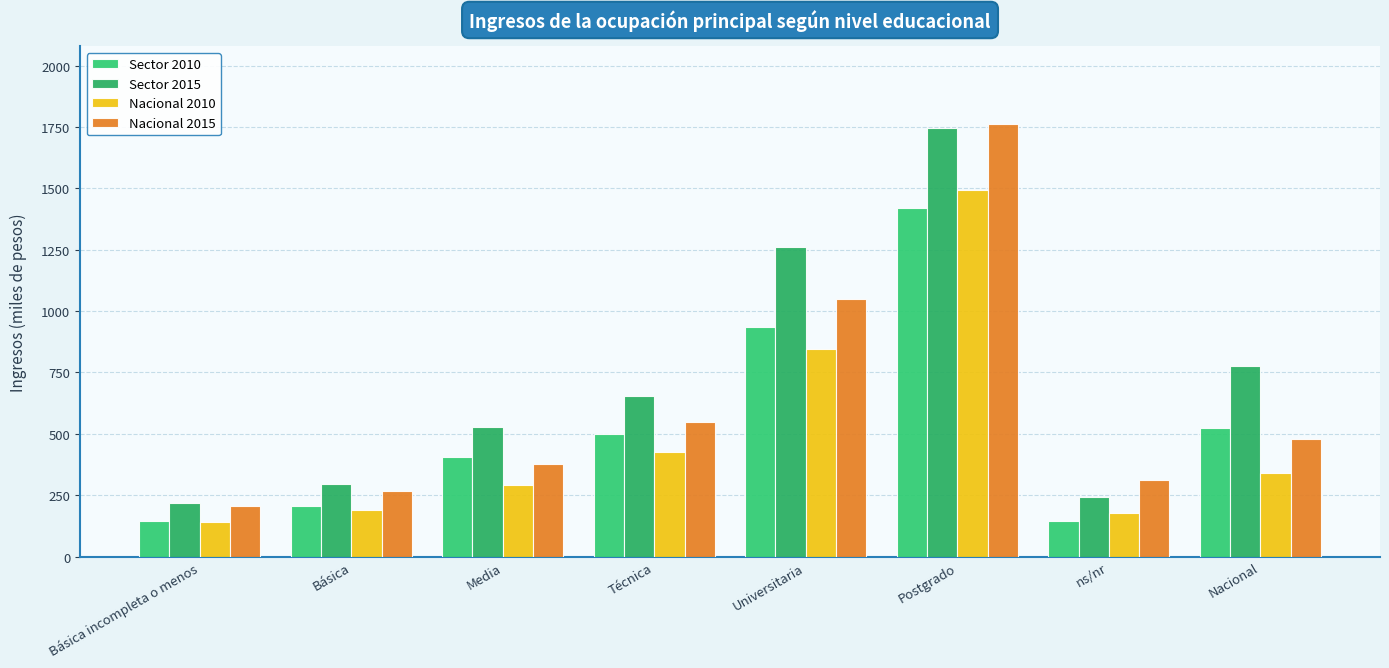

At Nacional, list the series in order from largest to smallest.

Sector 2015, Sector 2010, Nacional 2015, Nacional 2010